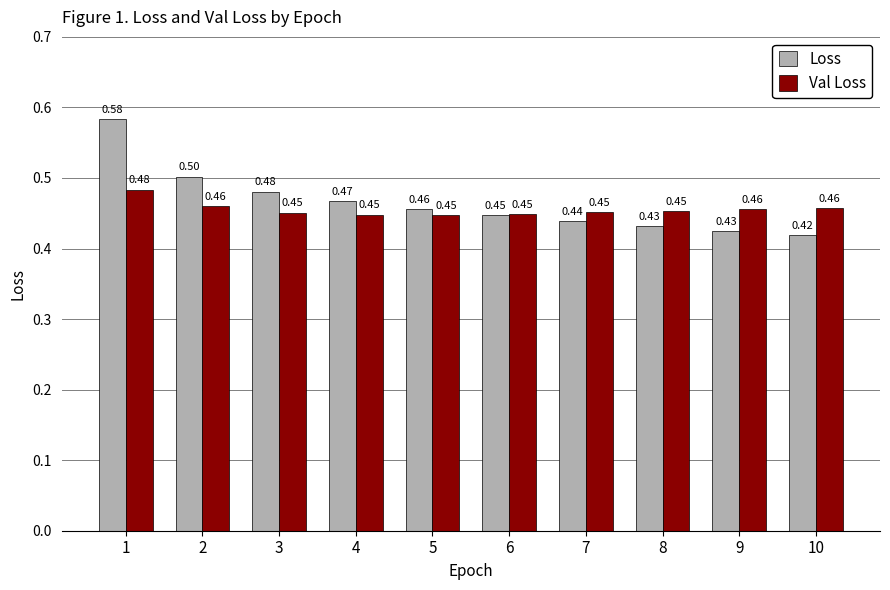

At which label does Loss reach its minimum?

10